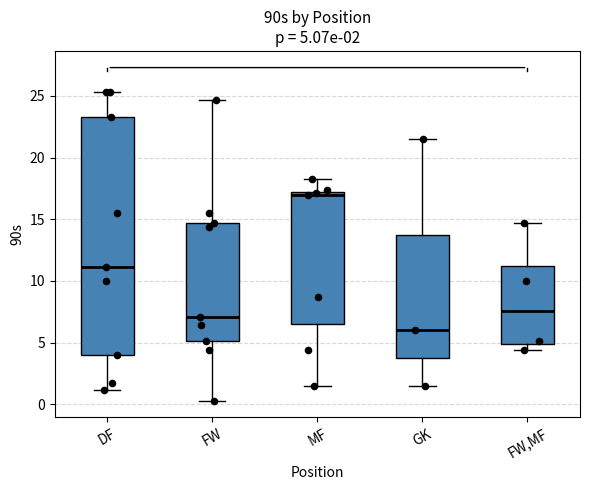

Which box has the lowest median line?

GK